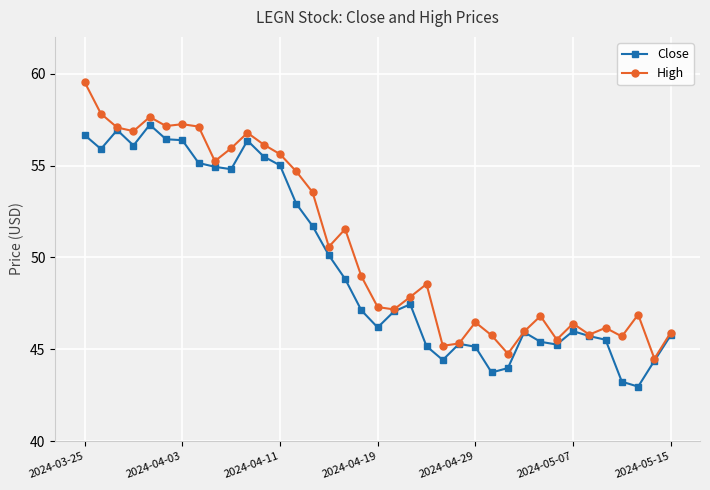

Which series has the largest total across all categories?

High